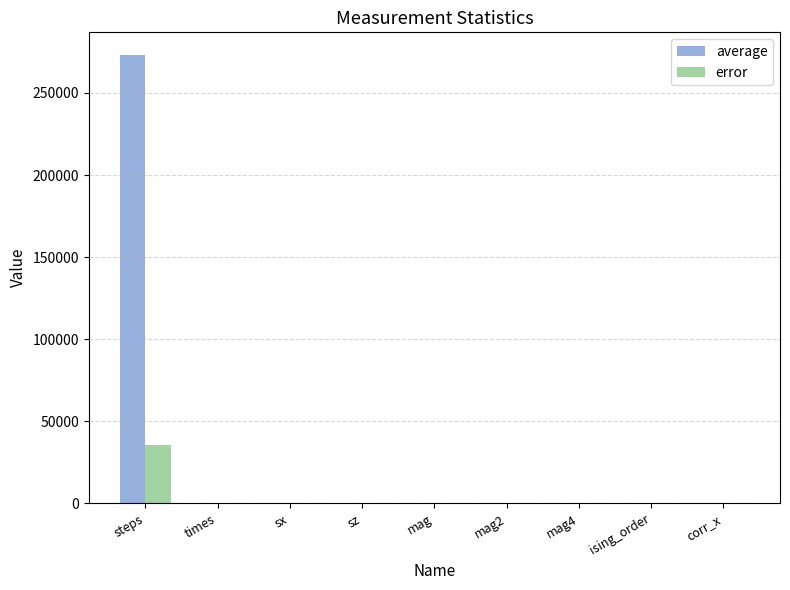

At which category is the sum across all series the highest?

steps